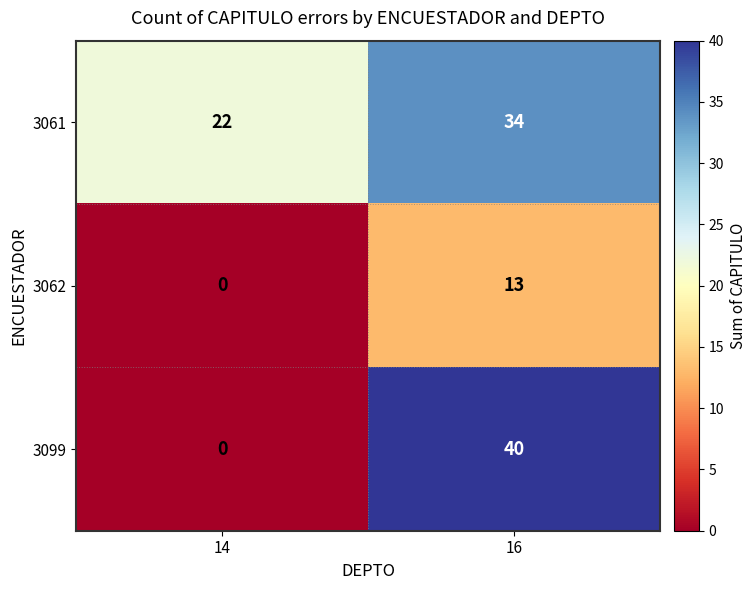

At which label is 3061 closest to 28?

14